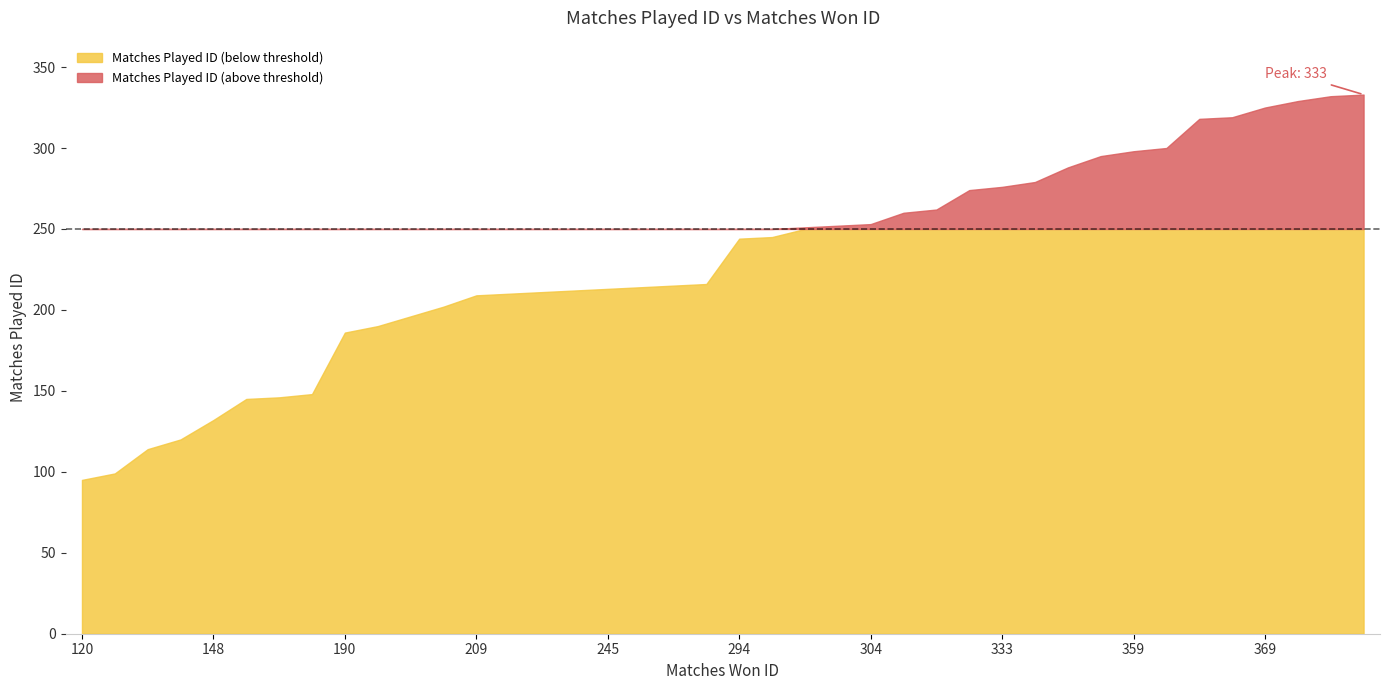

True or false: the data shows 252 at 300.

True